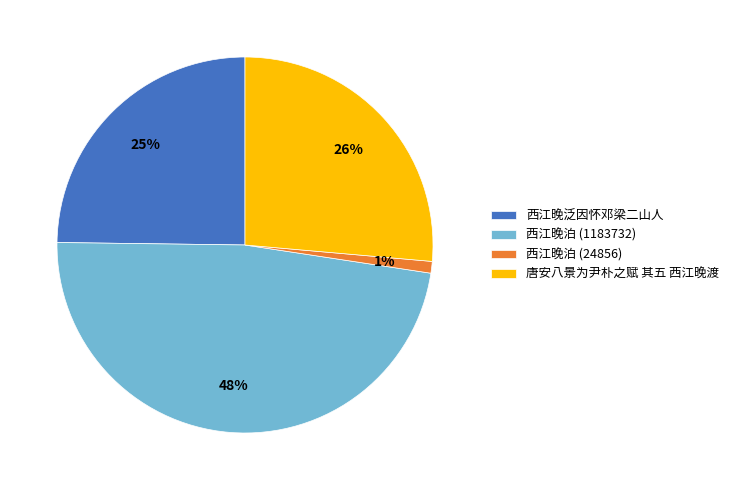

To the nearest percent, what portion does 西江晚泛因怀邓梁二山人 represent?

25%